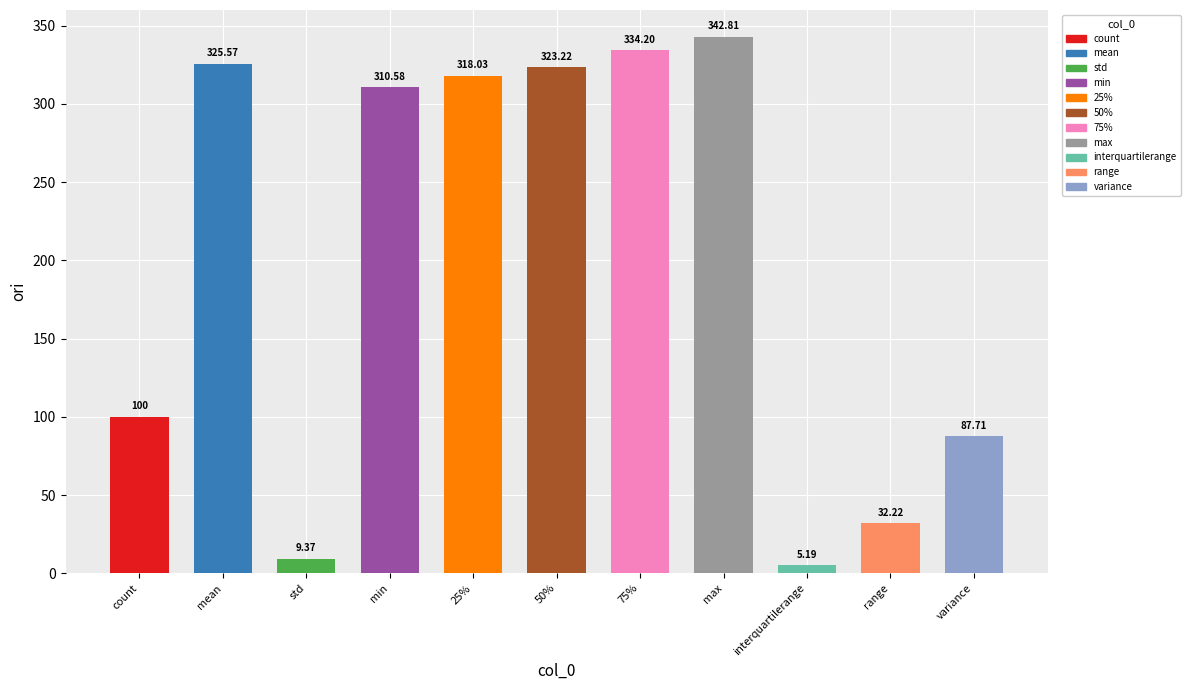

What is the greatest value displayed?

342.8